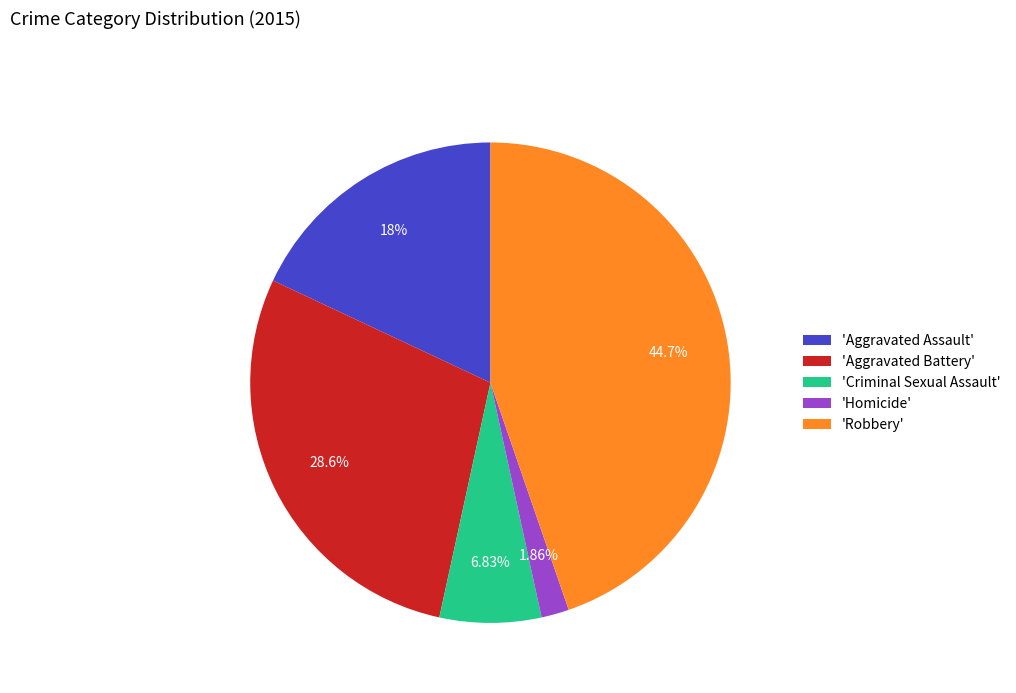

To the nearest percent, what is the difference between the largest and smallest slice percentages?

43%